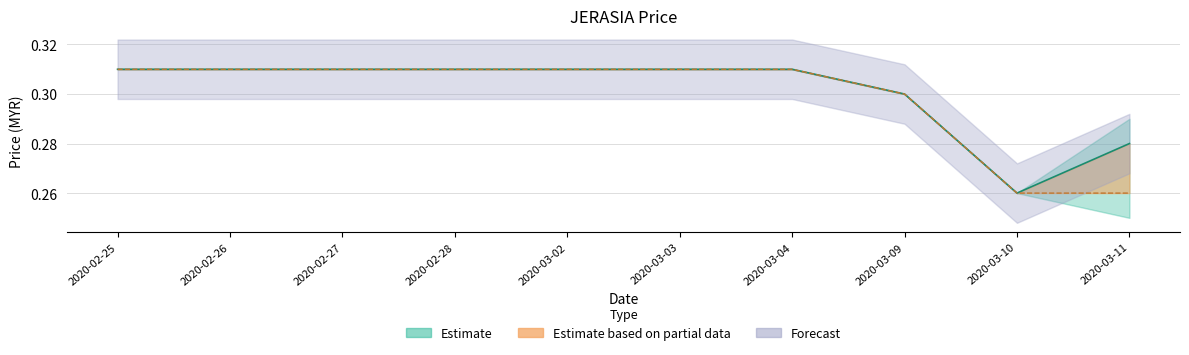

What position from the left is 2020-03-10?

9